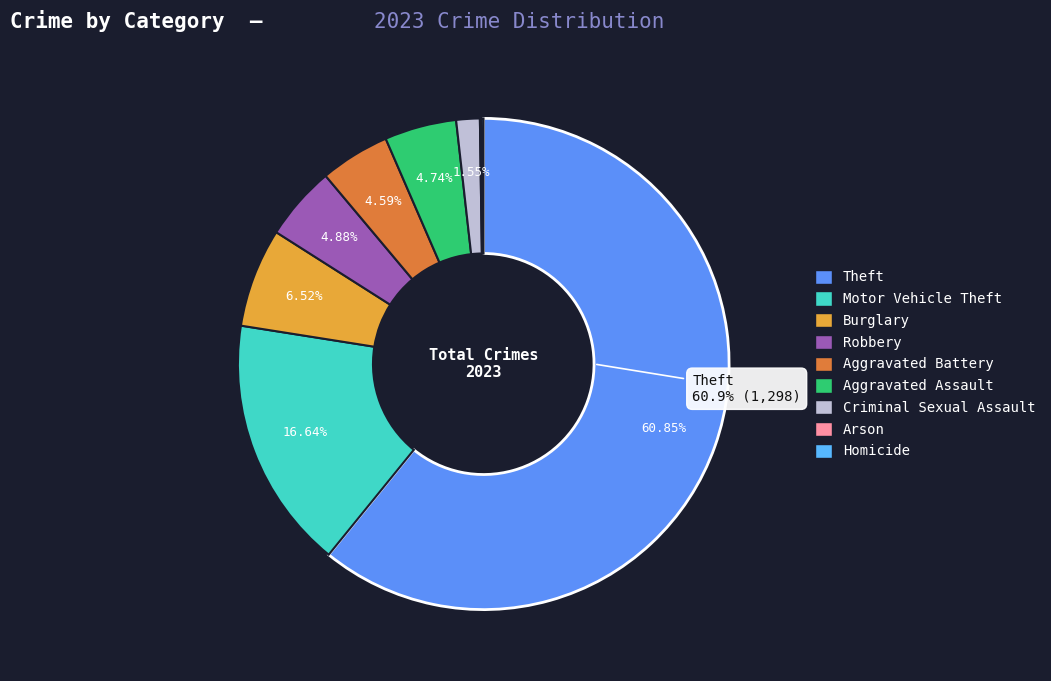

Combined, do Aggravated Battery and Criminal Sexual Assault account for over 50%?

No